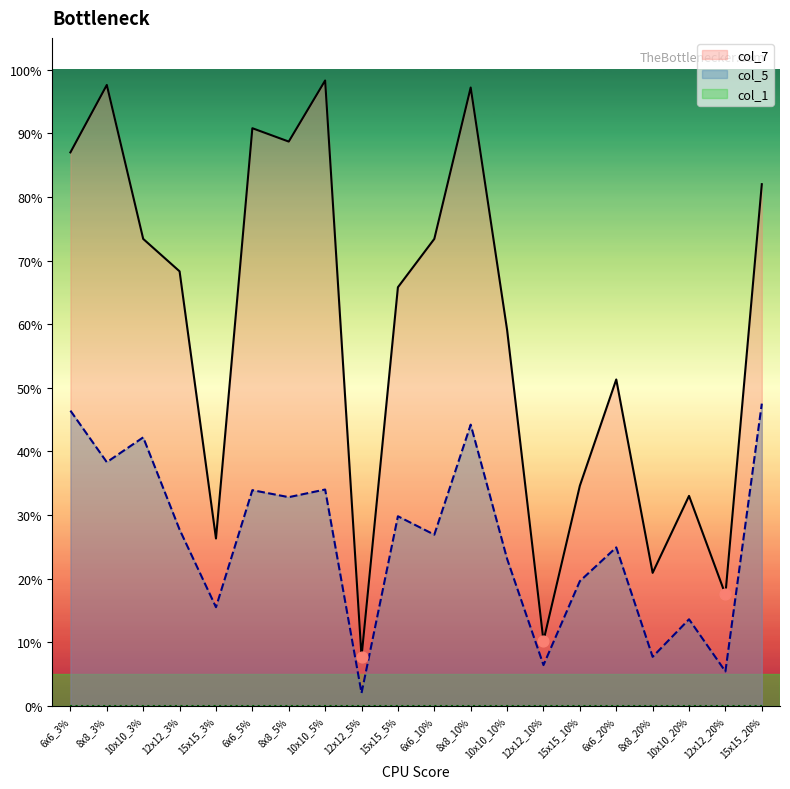

Is the value of col_5 at 10x10_10% greater than the value of col_7 at 8x8_20%?

Yes